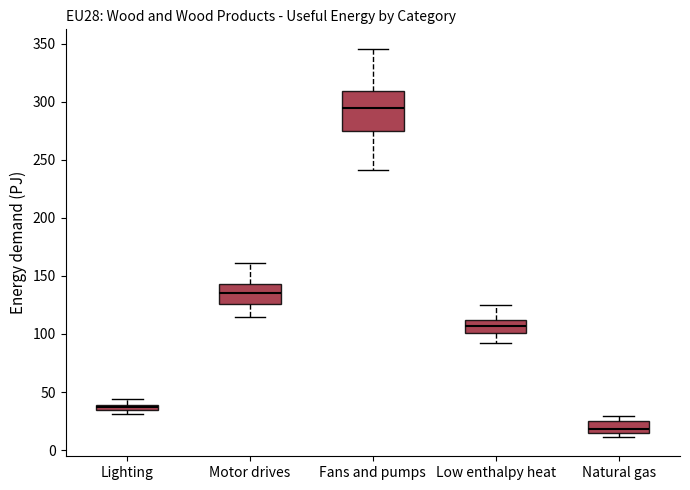

Which box's median line is the lowest?

Natural gas